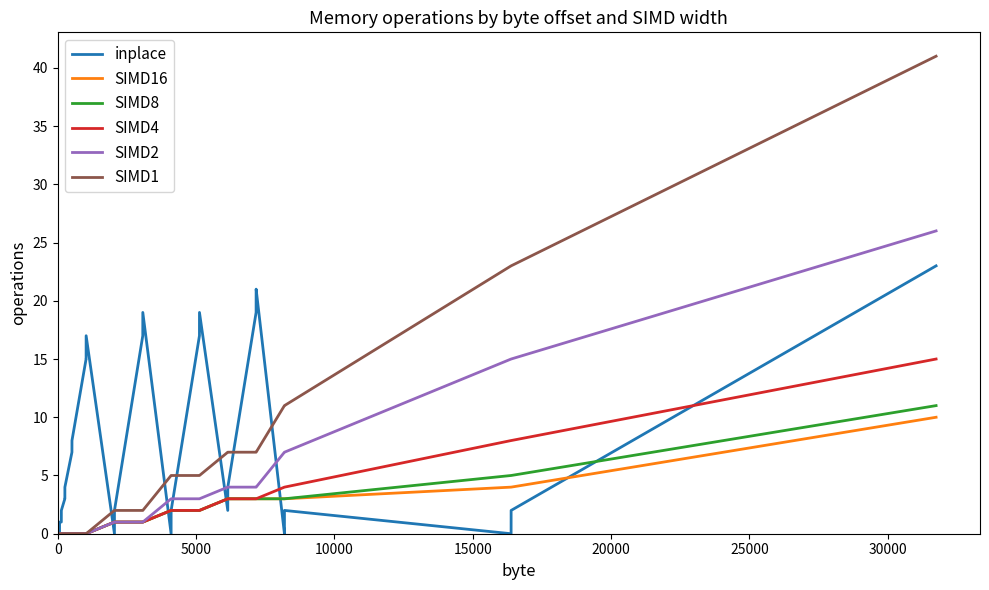

Reading left to right, extract all data points from this chart.

inplace: 0	0	0	0	0	0	0	0	0	0	0	1	1	1	2	3	3	4	7	8	15	15	17	0	2	17	19	0	2	17	19	2	4	19	21	0	2	0	2	23
SIMD16: 0	0	0	0	0	0	0	0	0	0	0	0	0	0	0	0	0	0	0	0	0	0	0	1	1	1	1	2	2	2	2	3	3	3	3	3	3	4	4	10
SIMD8: 0	0	0	0	0	0	0	0	0	0	0	0	0	0	0	0	0	0	0	0	0	0	0	1	1	1	1	2	2	2	2	3	3	3	3	3	3	5	5	11
SIMD4: 0	0	0	0	0	0	0	0	0	0	0	0	0	0	0	0	0	0	0	0	0	0	0	1	1	1	1	2	2	2	2	3	3	3	3	4	4	8	8	15
SIMD2: 0	0	0	0	0	0	0	0	0	0	0	0	0	0	0	0	0	0	0	0	0	0	0	1	1	1	1	3	3	3	3	4	4	4	4	7	7	15	15	26
SIMD1: 0	0	0	0	0	0	0	0	0	0	0	0	0	0	0	0	0	0	0	0	0	0	0	2	2	2	2	5	5	5	5	7	7	7	7	11	11	23	23	41